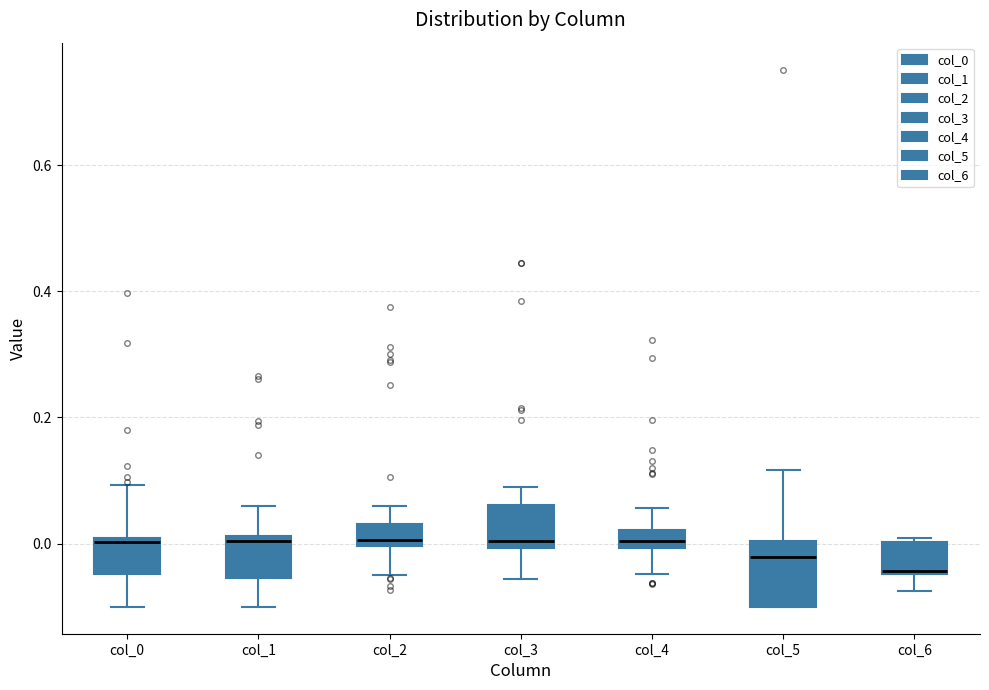

Where does the upper whisker of the box for col_0 end on the y-axis? The values are not printed on the chart, so give them approximately, as read against the axis.

0.10